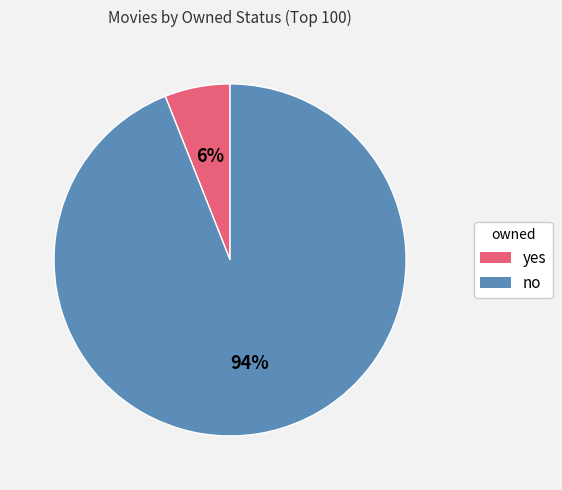

Combined, do yes and no account for over 50%?

Yes